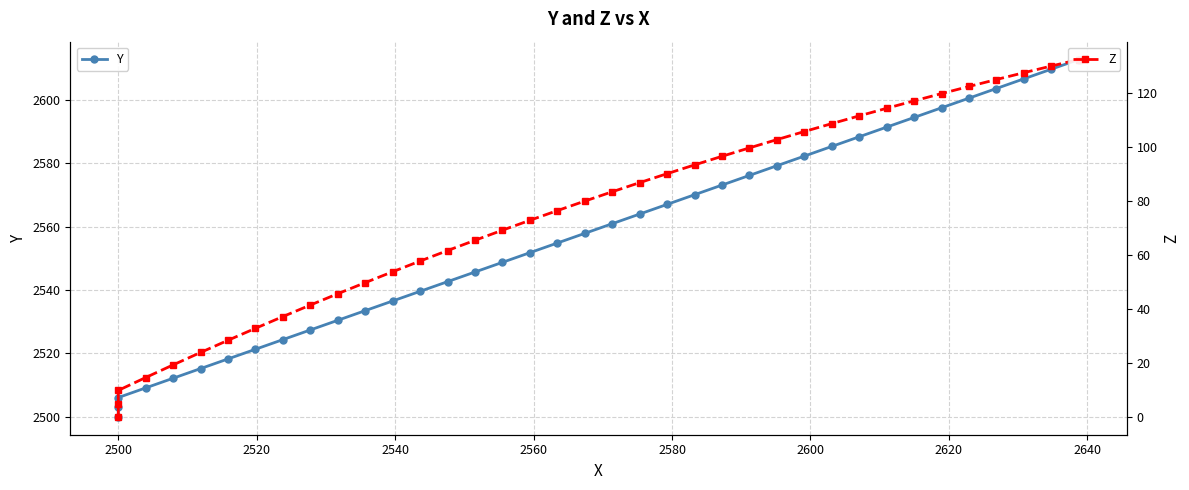

What is the average value of the Z series?

74.1